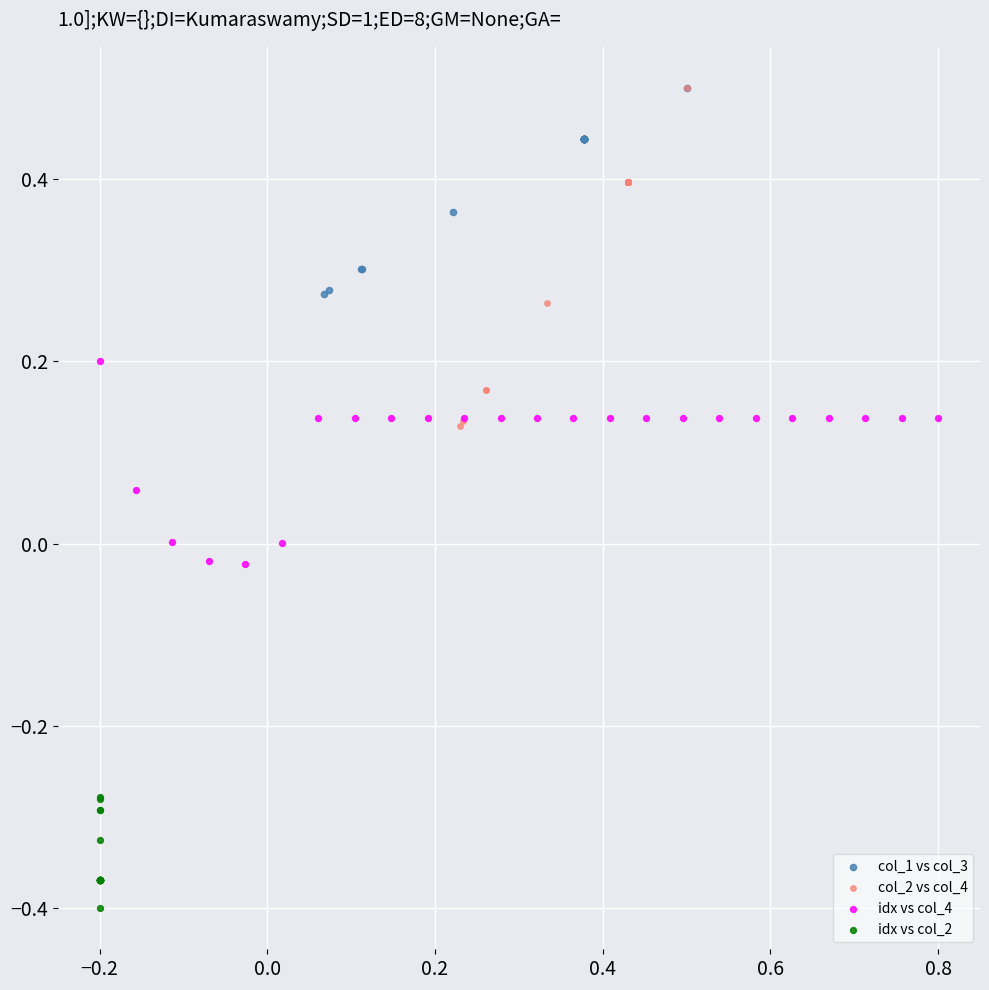

Which series has the widest spread of Y values?

col_2 vs col_4